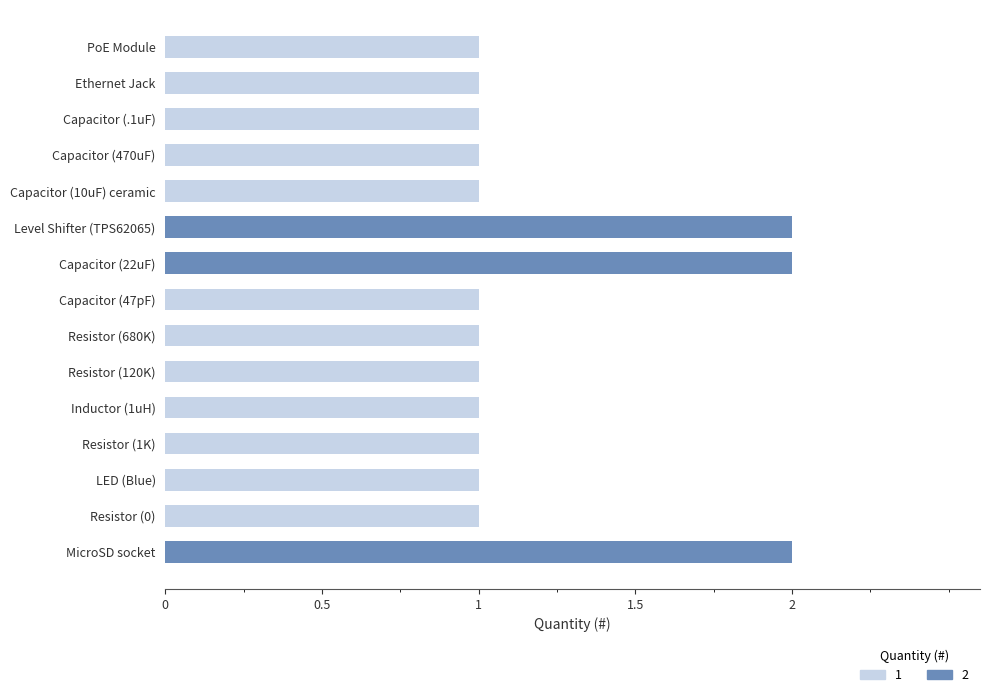

Which has a higher value, Resistor (120K) or Capacitor (470uF)?

Resistor (120K)